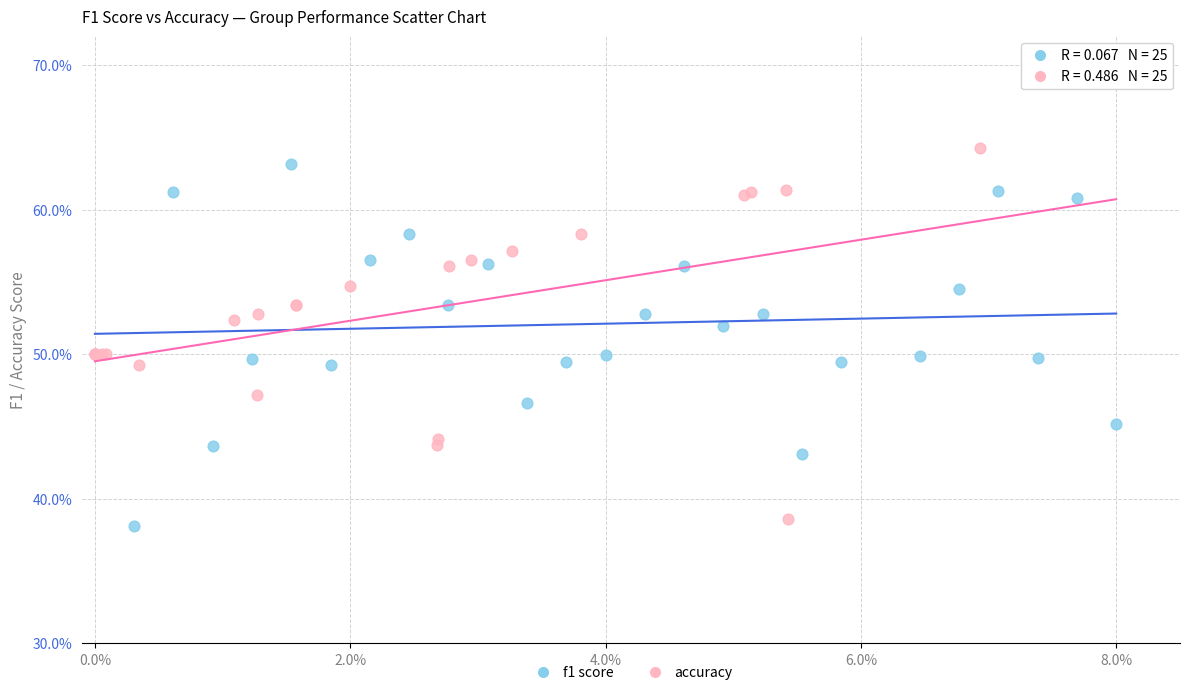

Which series contains the highest Y value?

accuracy